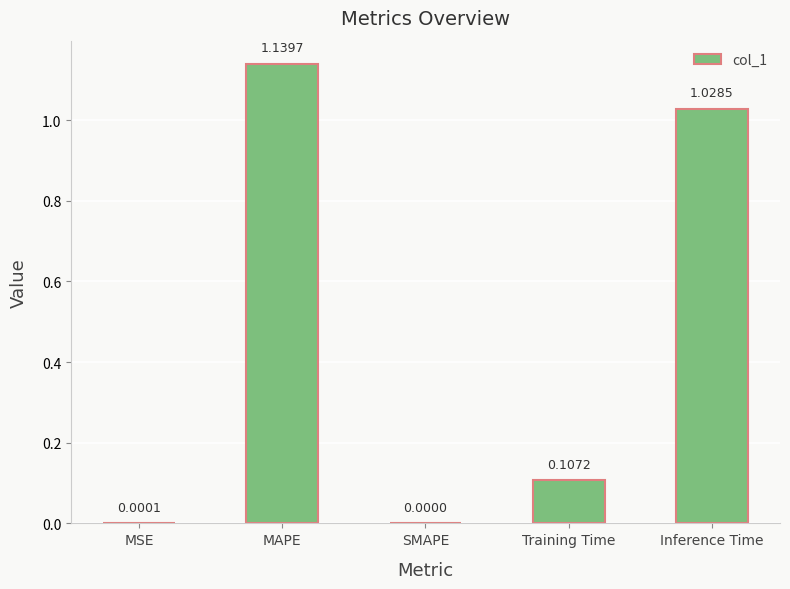

Which has a higher value, MSE or Inference Time?

Inference Time